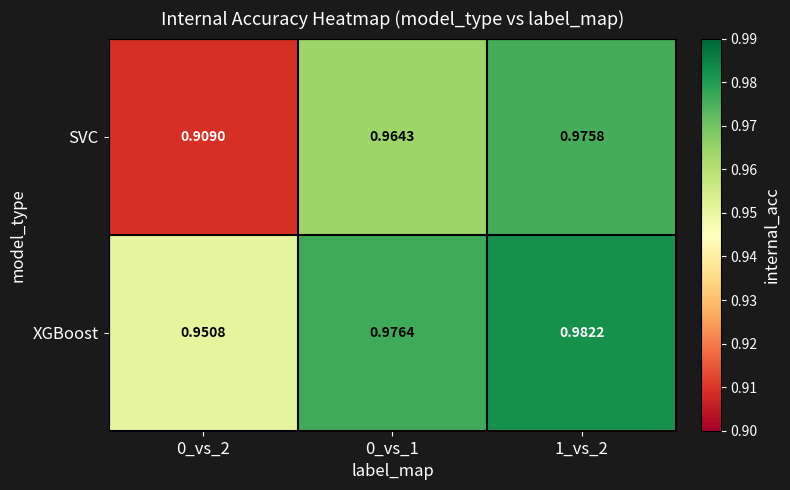

Which label corresponds to the largest value in the chart?

1_vs_2